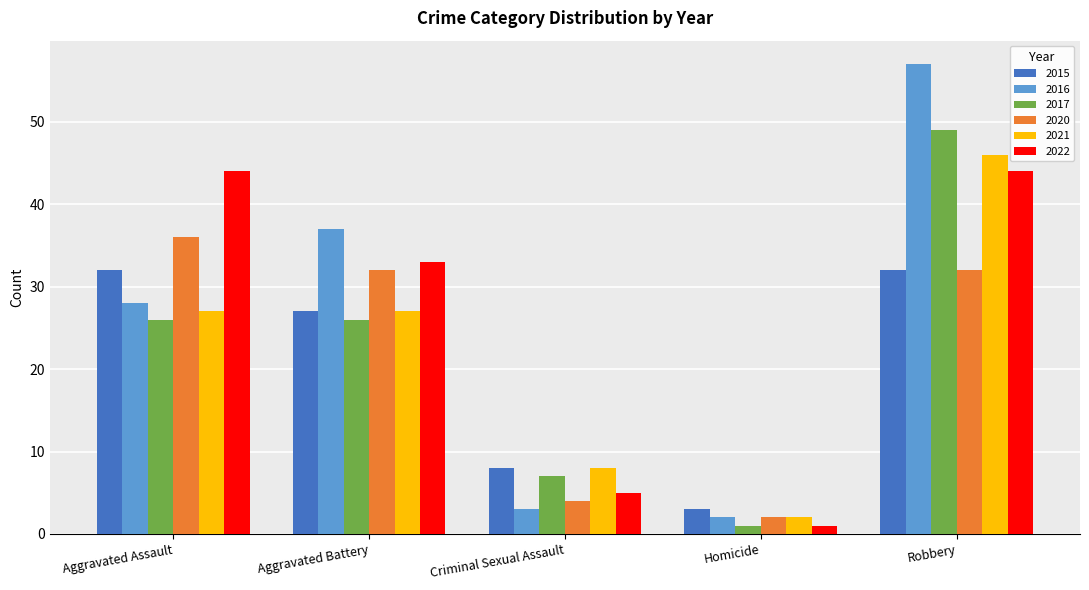

What is the sum of the 2020 values at Aggravated Assault and Robbery?

68